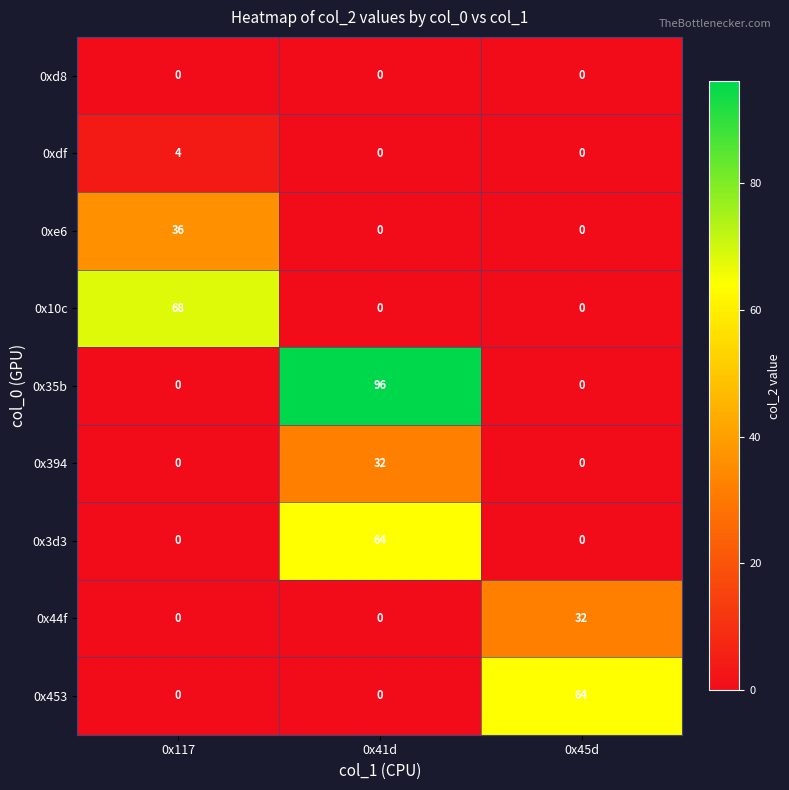

Which series has the widest spread of values?

0x35b